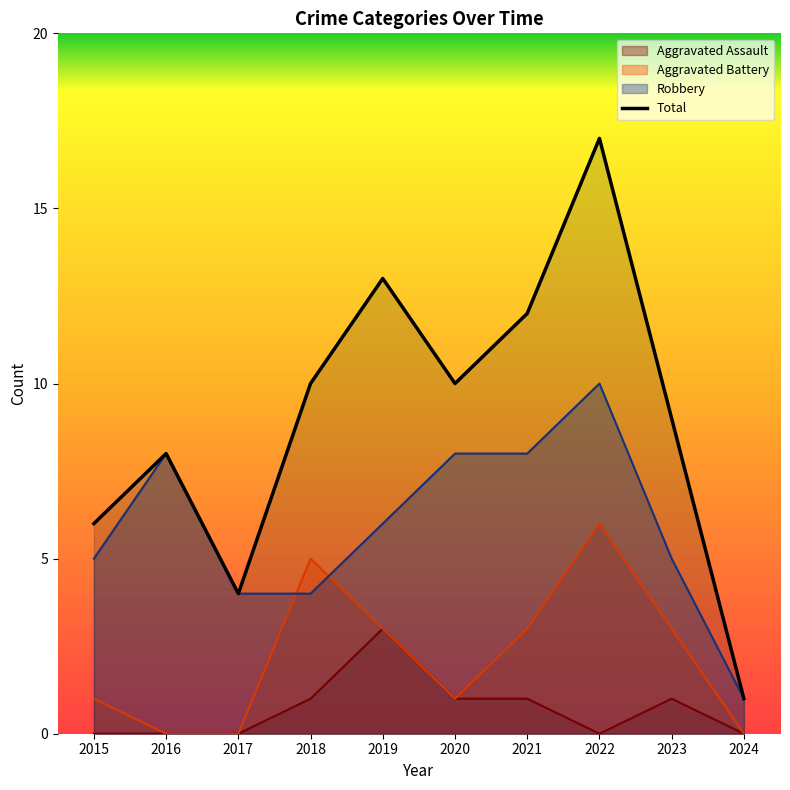

At 2024, list the series in order from largest to smallest.

Robbery, Total, Aggravated Assault, Aggravated Battery